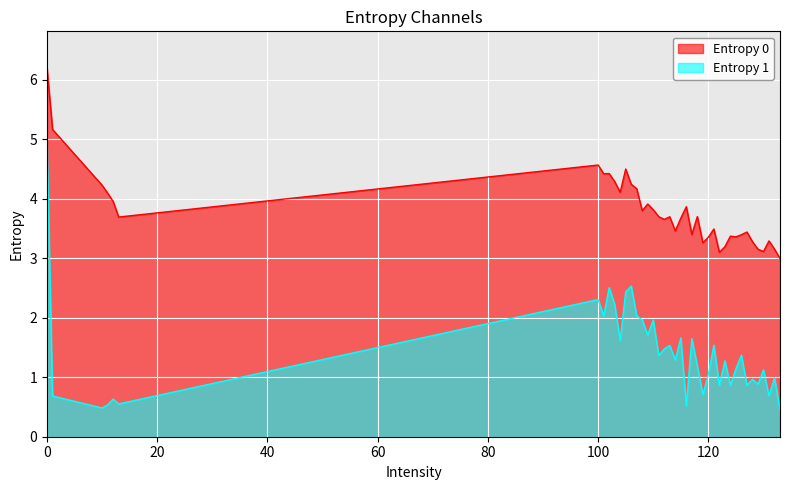

What is the difference between the Entropy 0 values at 114 and 12?

0.5